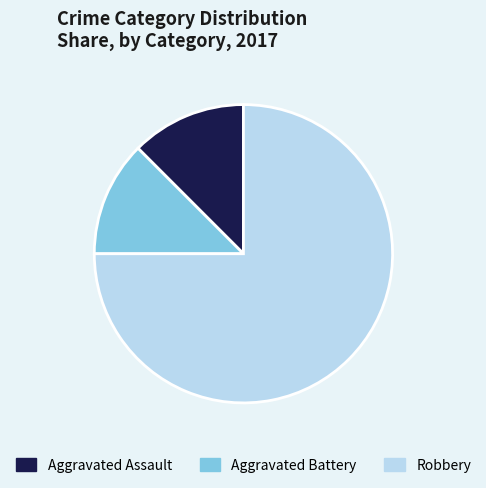

How many slices are in this pie chart?

3